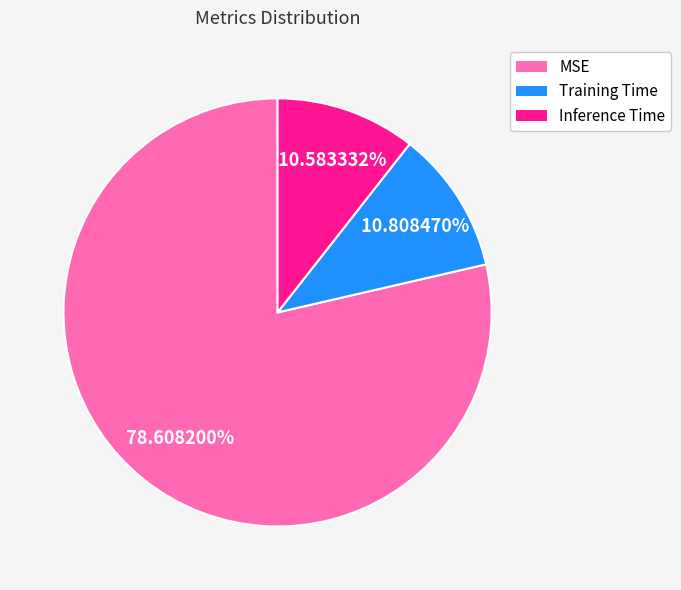

Which slice is the largest?

MSE